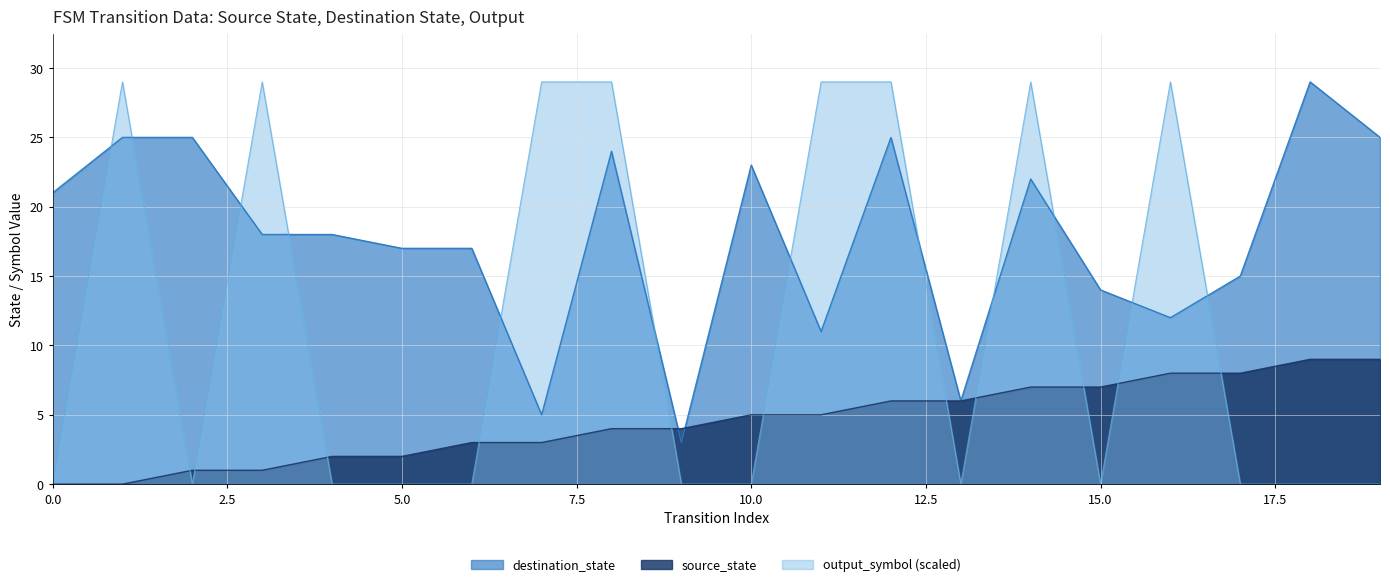

At 4, list the series in order from largest to smallest.

destination_state, source_state, output_symbol